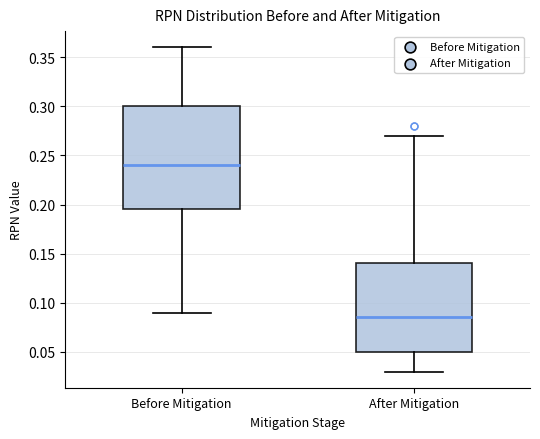

Reading left to right, transcribe this box plot: for each box, give where its median line is, the range the box spans, and where its two whiskers end, as read against the y-axis. The values are not printed on the chart, so give them approximately, as read against the axis.

Before Mitigation: median 0.240, box 0.195 to 0.300, whiskers 0.090 to 0.360
After Mitigation: median 0.085, box 0.050 to 0.140, whiskers 0.030 to 0.270